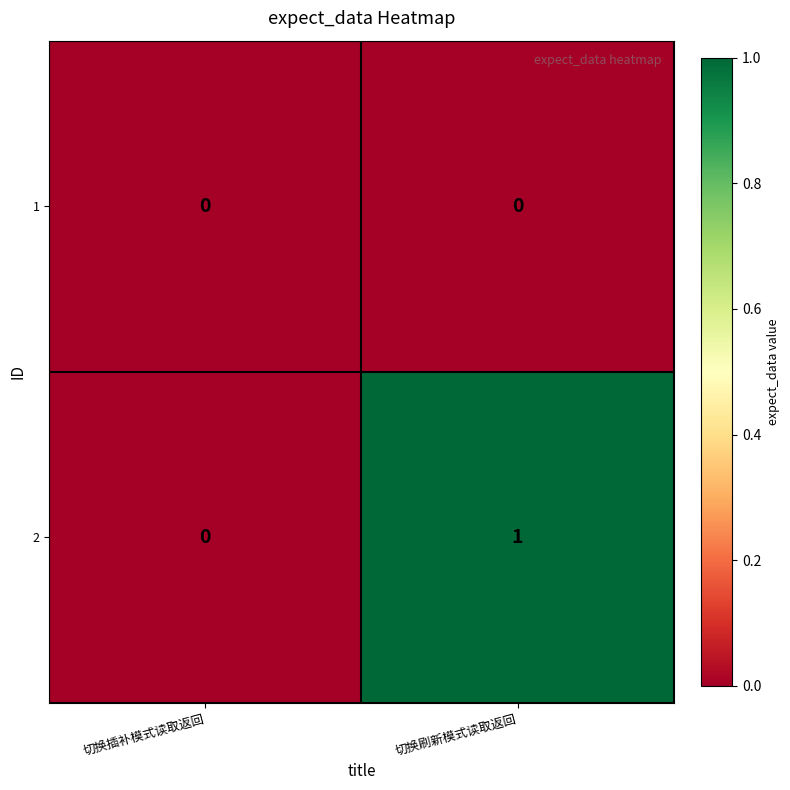

At 切换刷新模式读取返回, list the series in order from smallest to largest.

1, 2